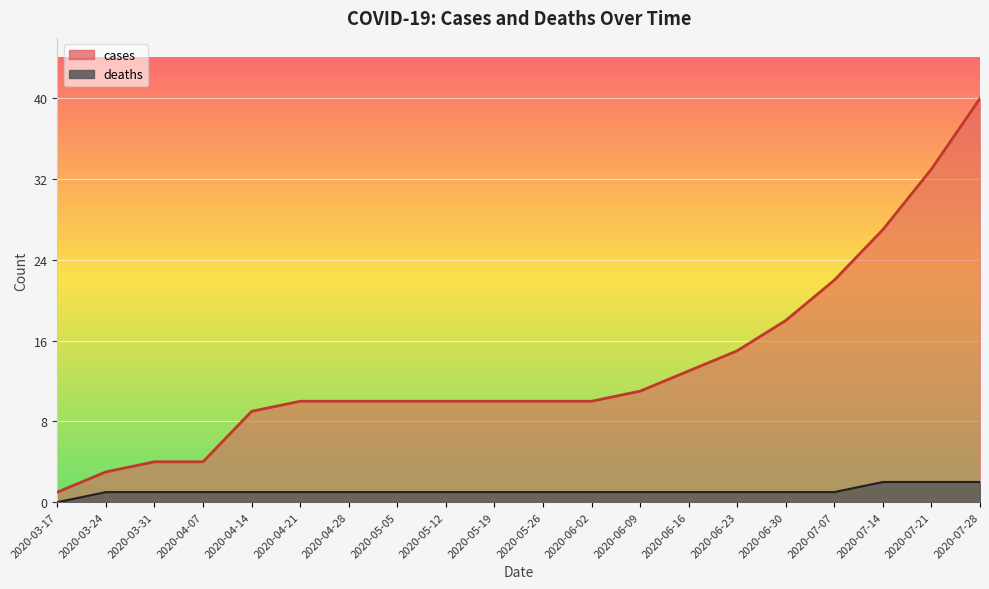

Which category has the lowest value in the cases series?

2020-03-17